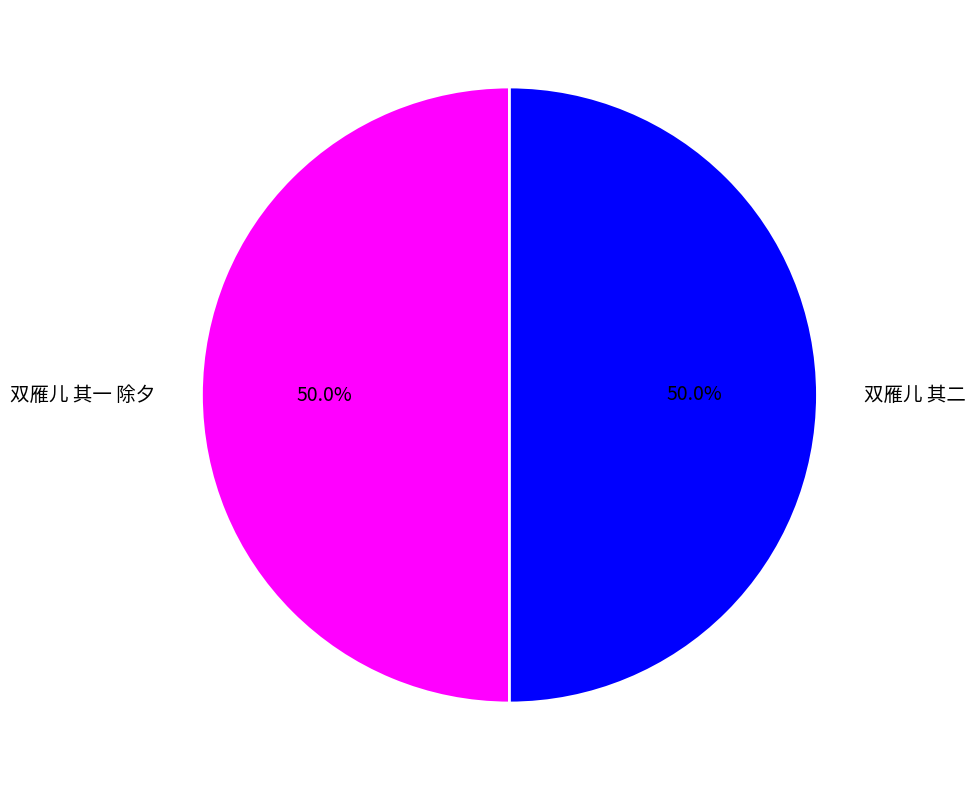

Is it true that 双雁儿 其一 除夕 is 59% of the pie?

False